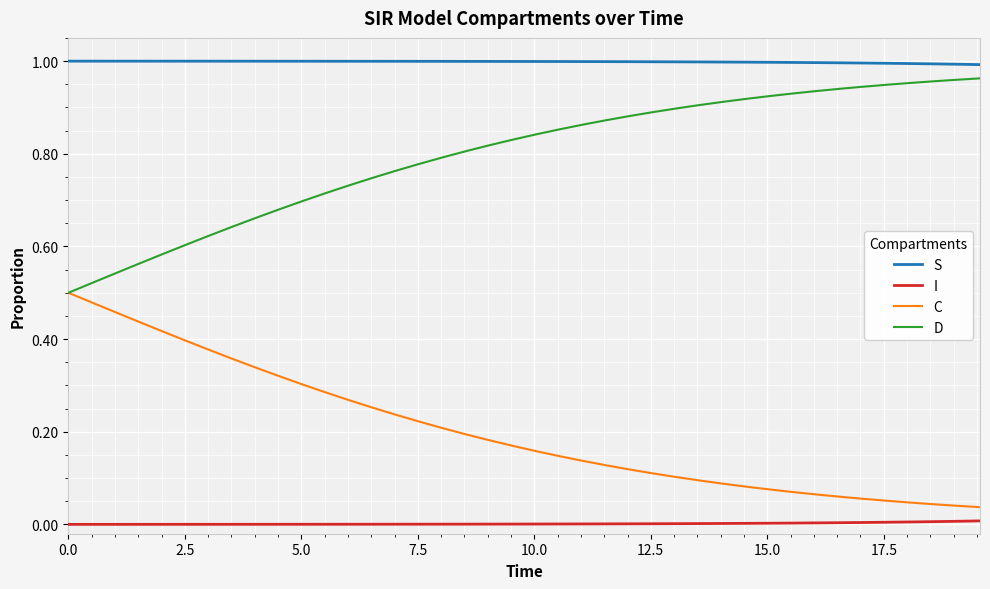

True or false: I and C intersect in this chart.

False